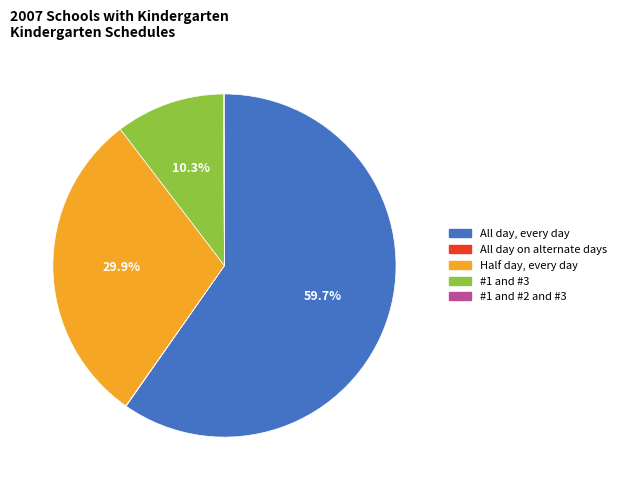

Is there a majority slice in this chart?

Yes